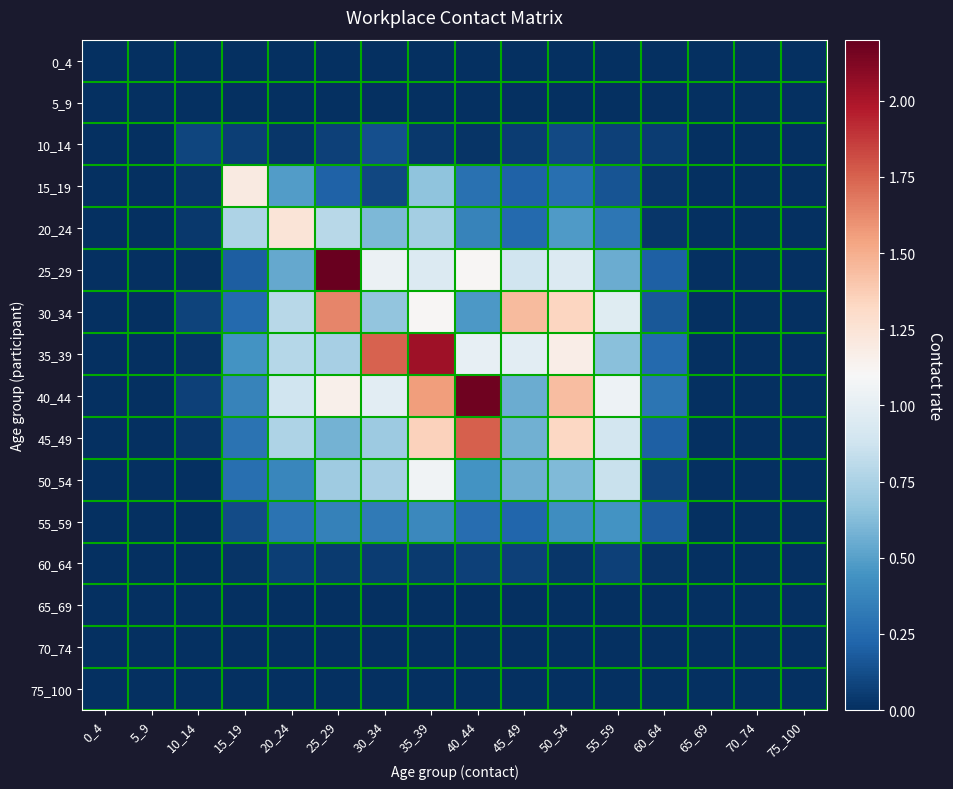

Which category has the lowest value across all series?

0_4